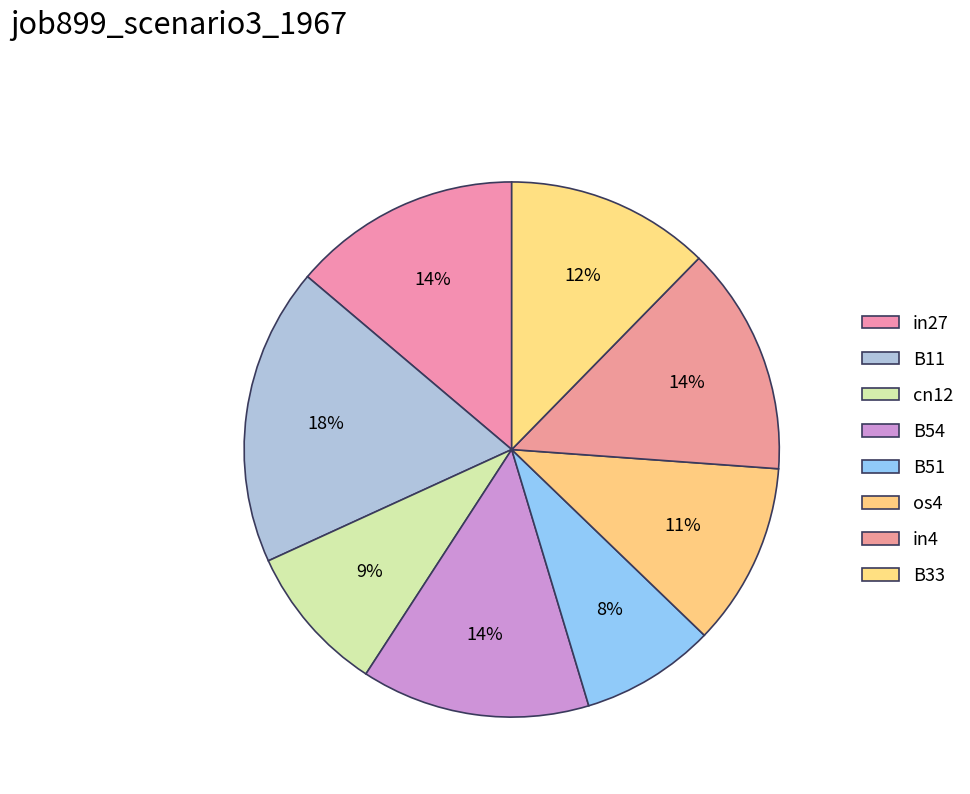

How many segments does this pie chart have?

8